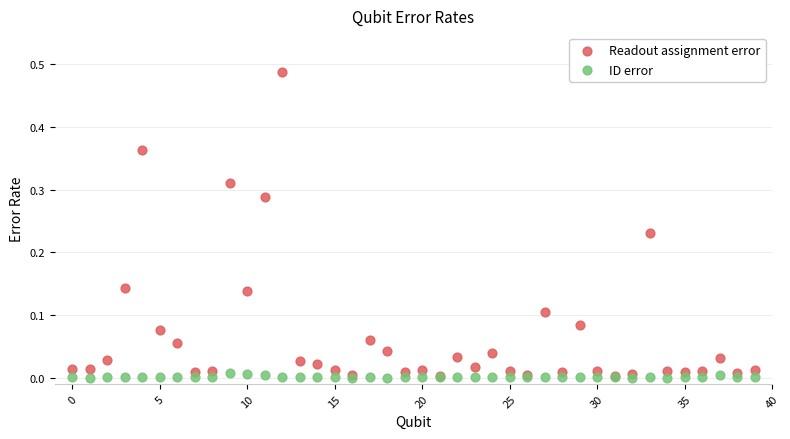

What are all the series names shown in the legend?

Readout assignment error, ID error